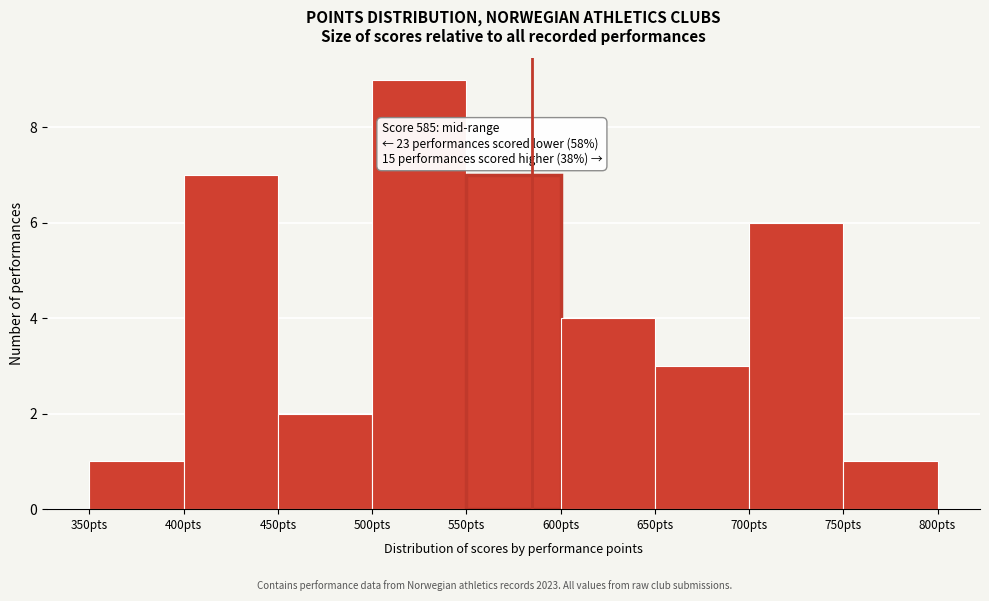

Over which range of the x-axis is the bar tallest?

500 to 550